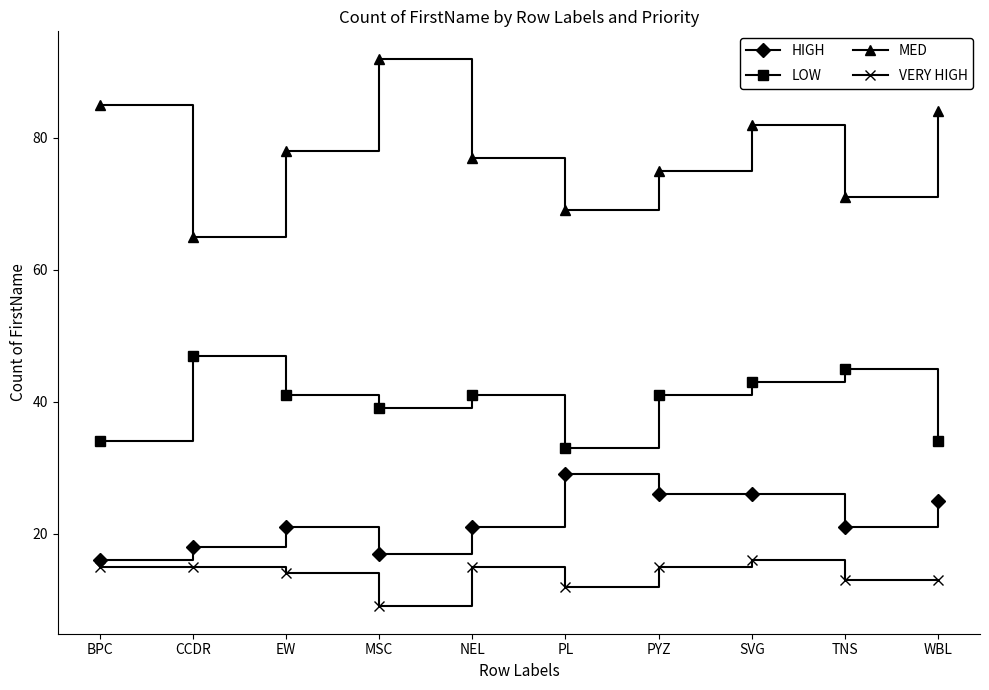

What are all the series names shown in the legend?

HIGH, LOW, MED, VERY HIGH